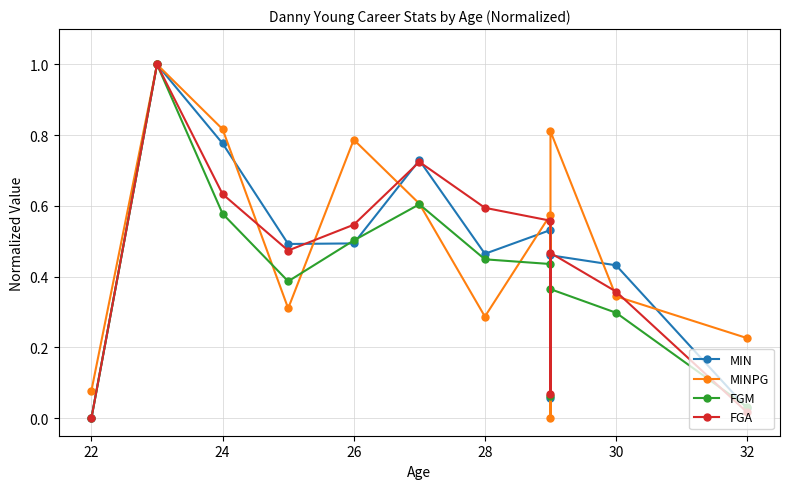

What are all the series names shown in the legend?

MIN, MINPG, FGM, FGA